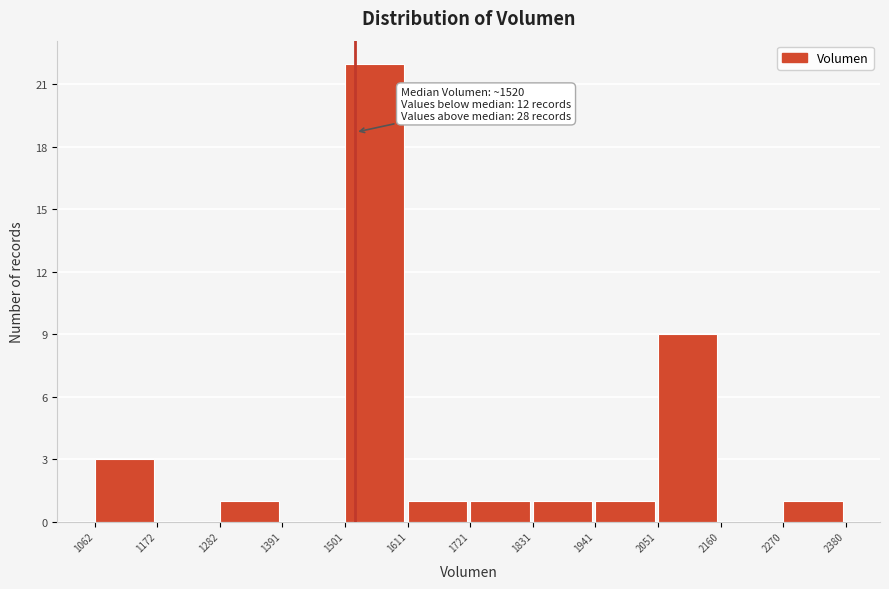

Over which range of the x-axis is the bar tallest?

1501 to 1611